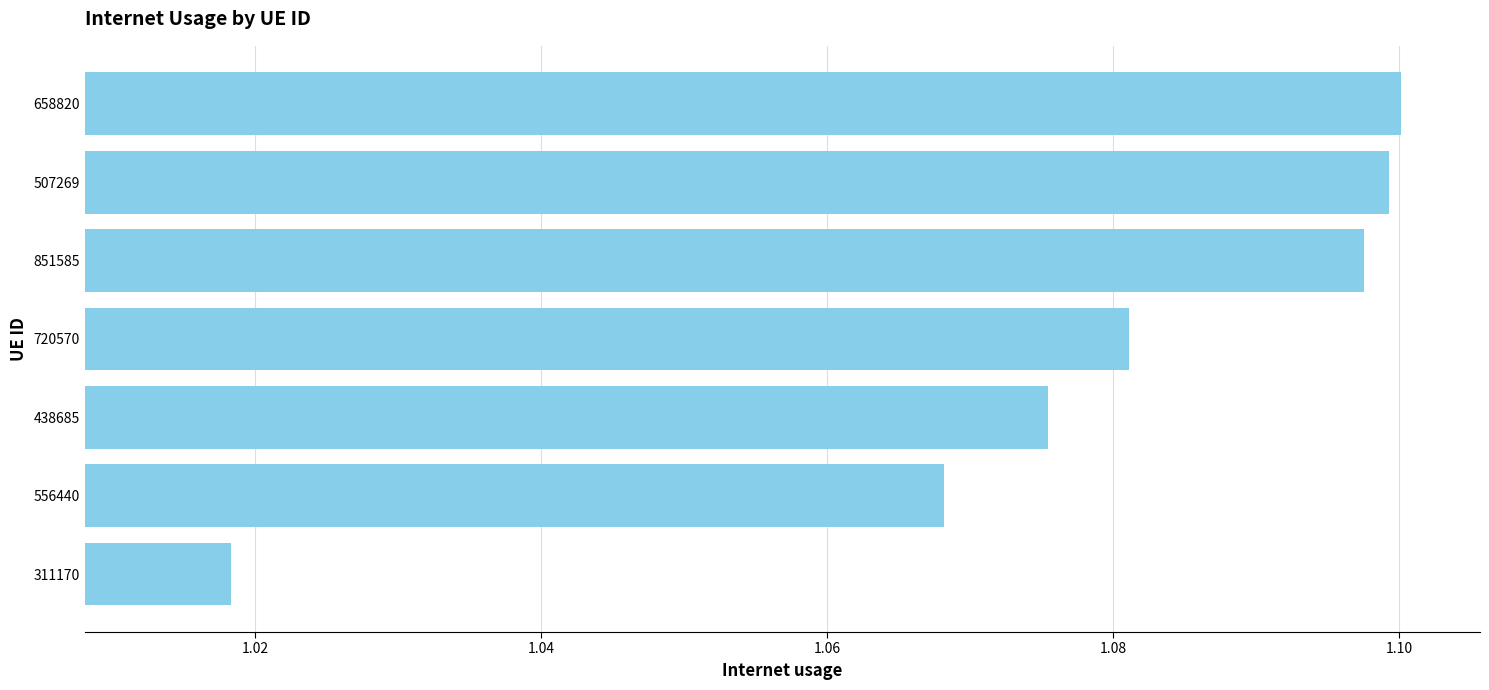

List the labels in order of value, largest first.

658820, 507269, 851585, 720570, 438685, 556440, 311170